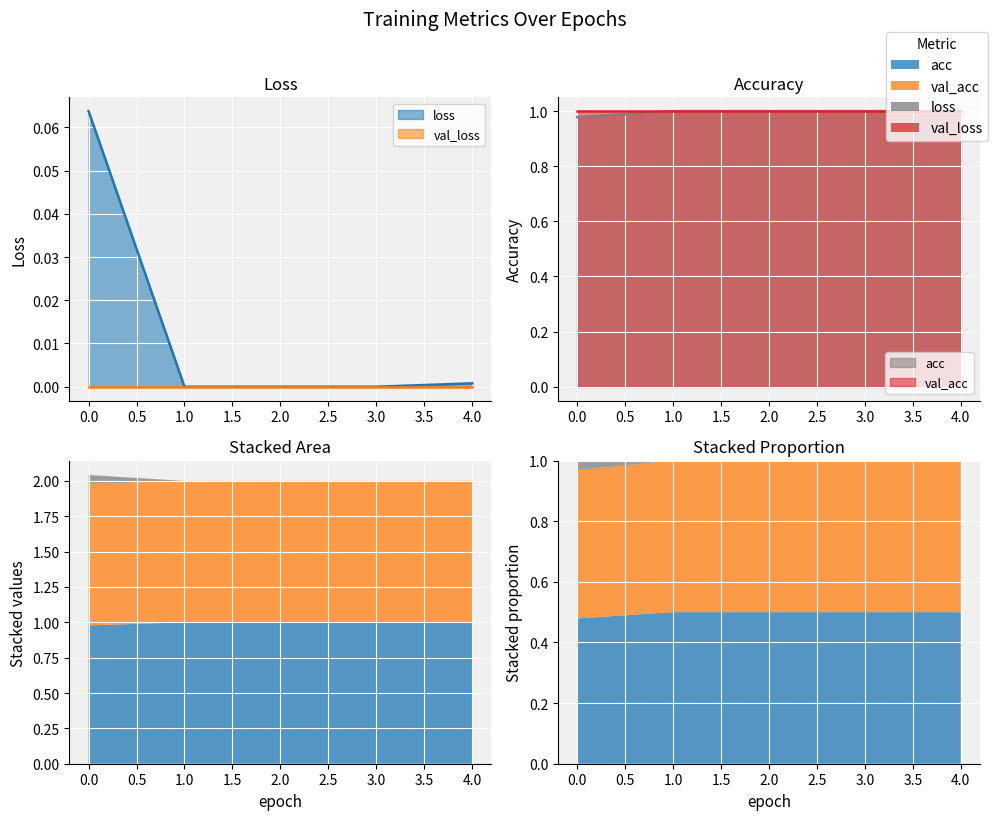

How many lines are shown in the chart?

2